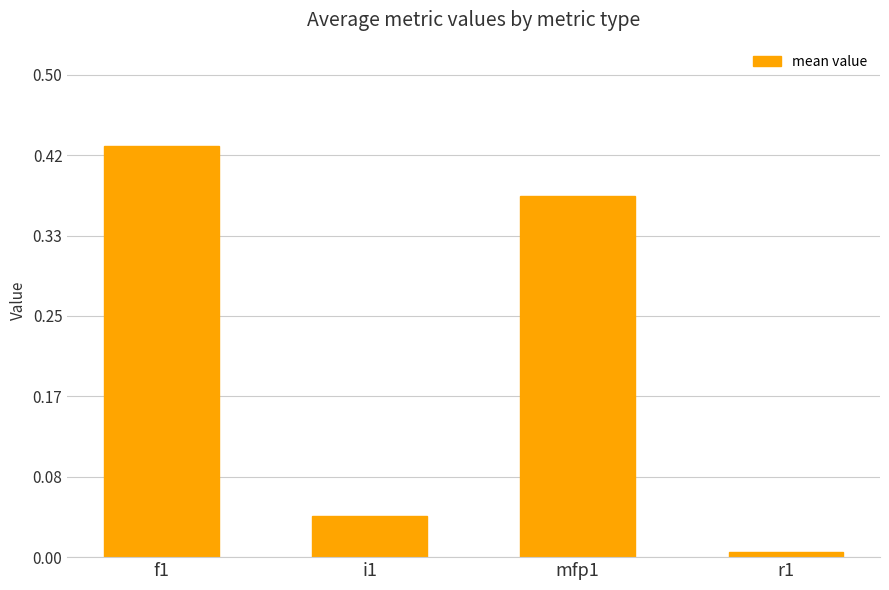

How many data points does each series have?

4